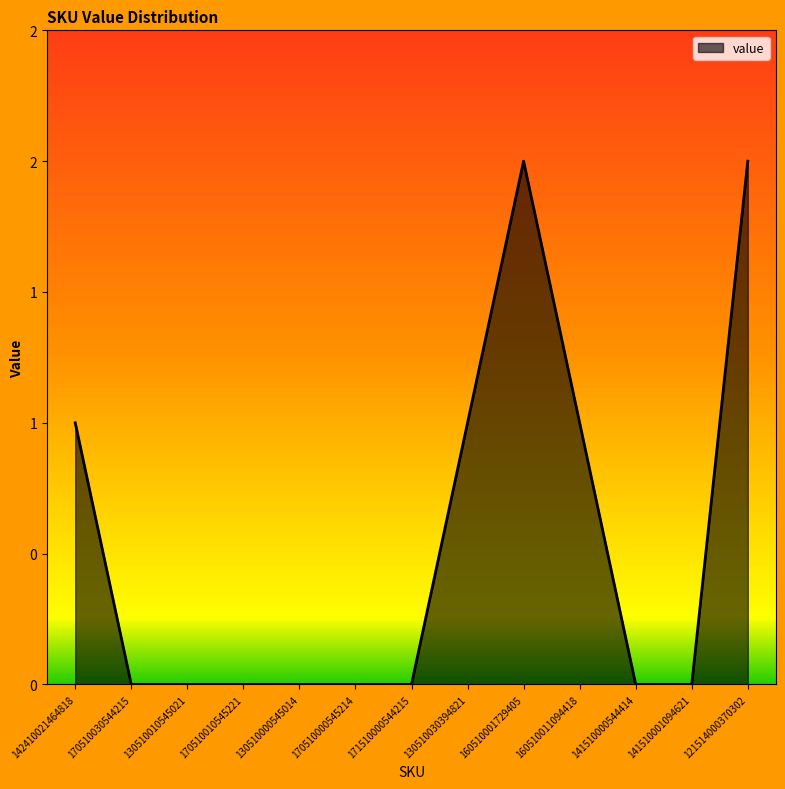

How many interior local peaks (higher than both neighbors) does the data have?

1